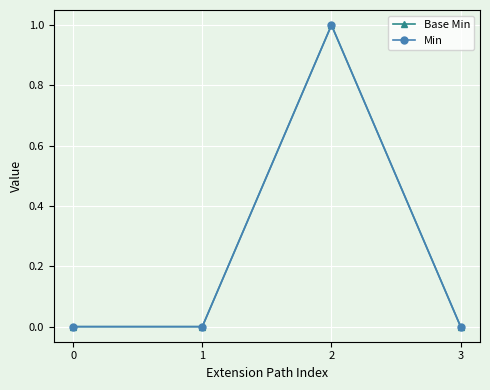

Rank the categories by Base Min value from highest to lowest.

2, 0, 1, 3